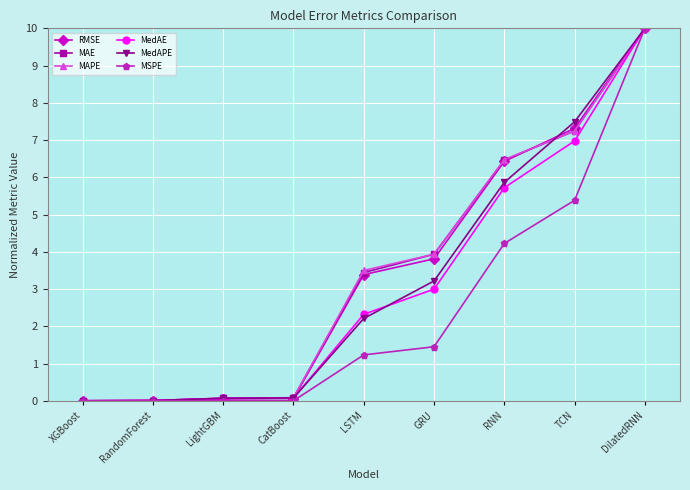

Where does the RMSE series first go above 3?

LSTM